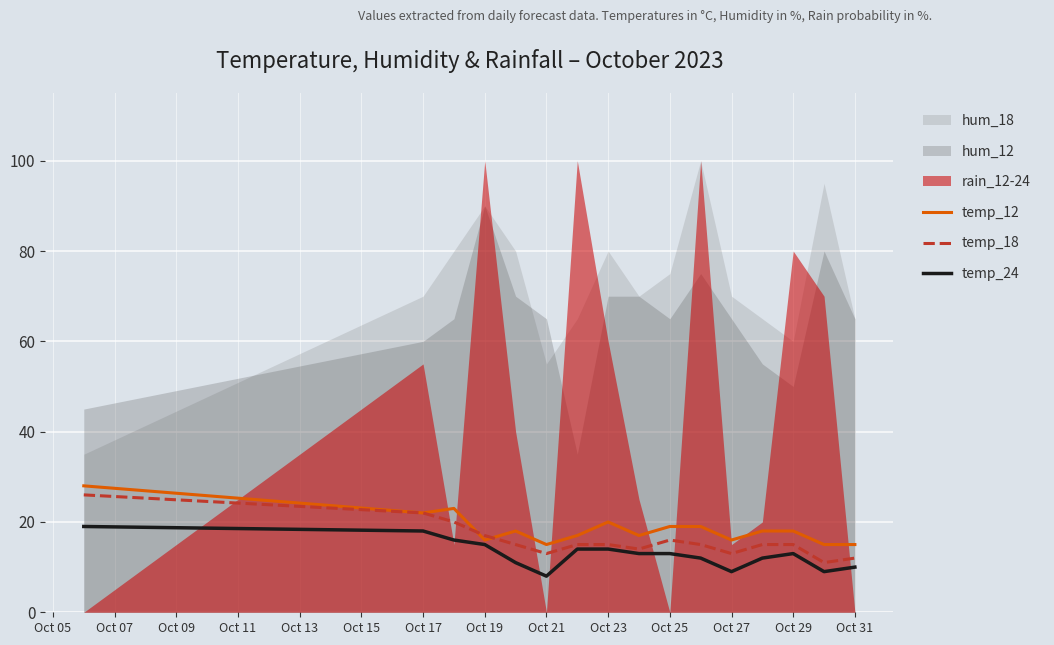

True or false: temp_12 and temp_24 cross at least once.

False